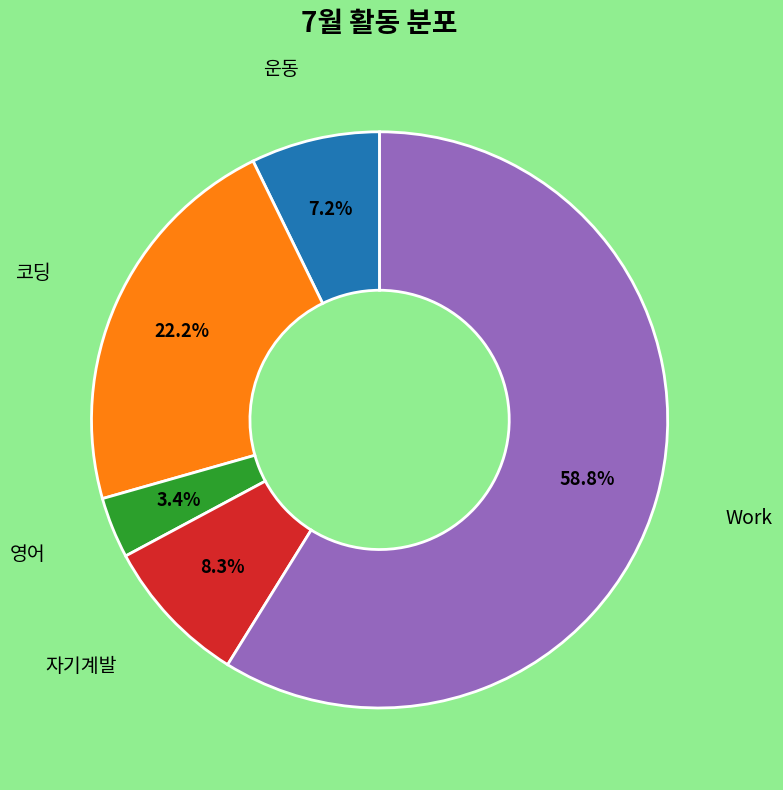

Is there any slice that represents more than half of the pie?

Yes